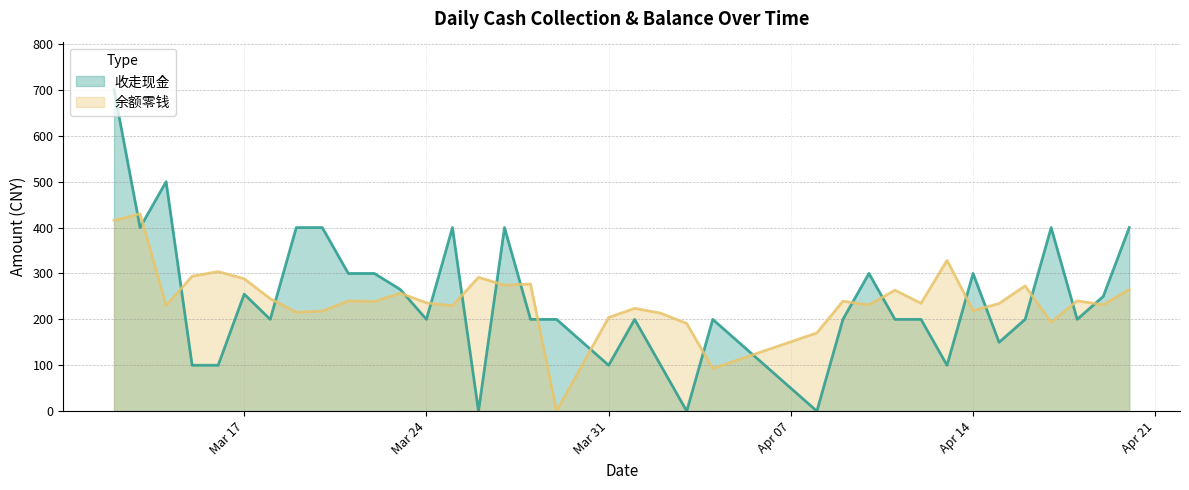

Is it true that 余额零钱 equals 112.4 at 2014-03-27?

False